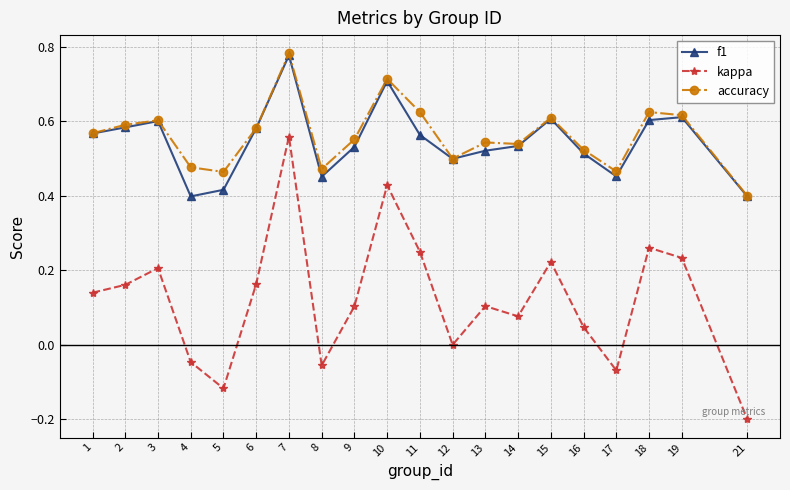

True or false: accuracy and kappa cross at least once.

False